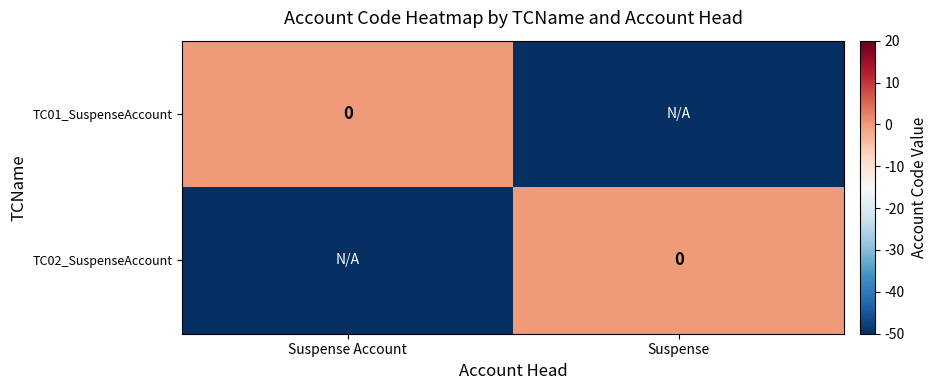

How many values in the TC02_SuspenseAccount series are below 0?

1